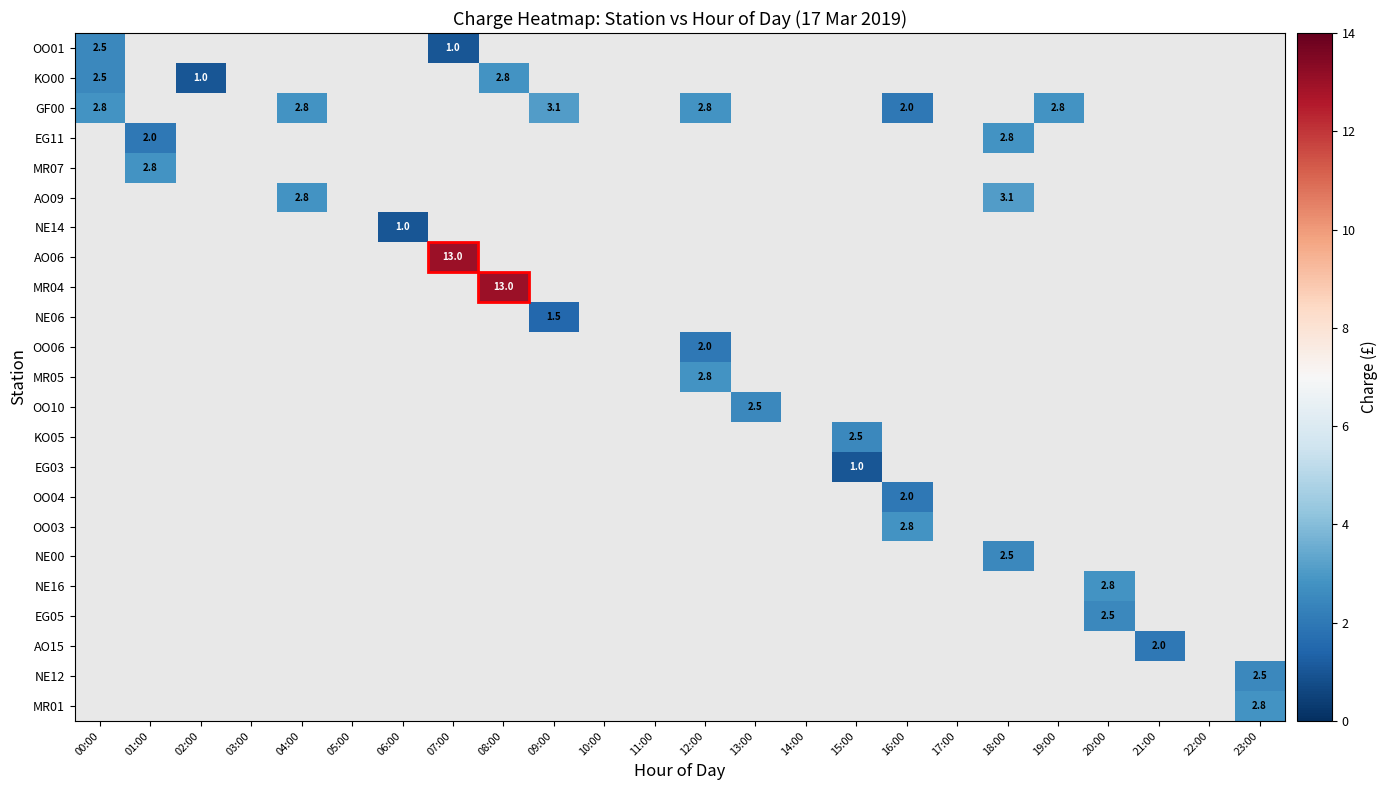

At how many categories does at least one series exceed 2?

14